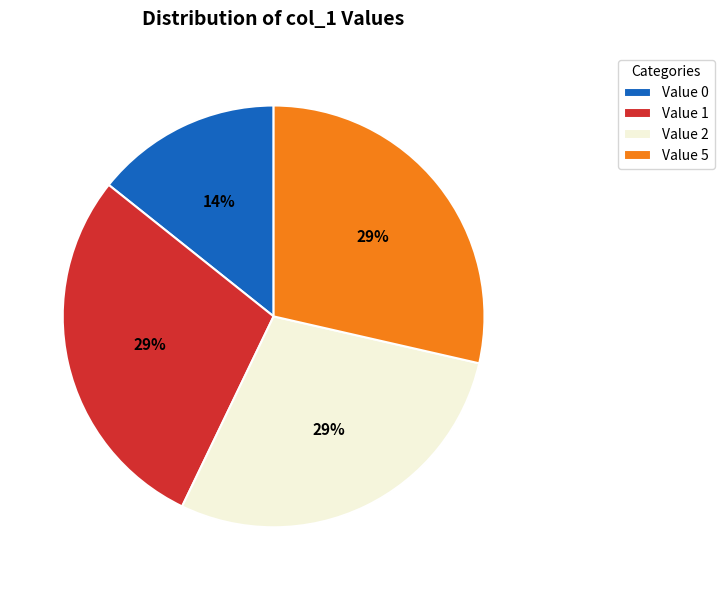

True or false: Value 2 accounts for 29% of the total.

True